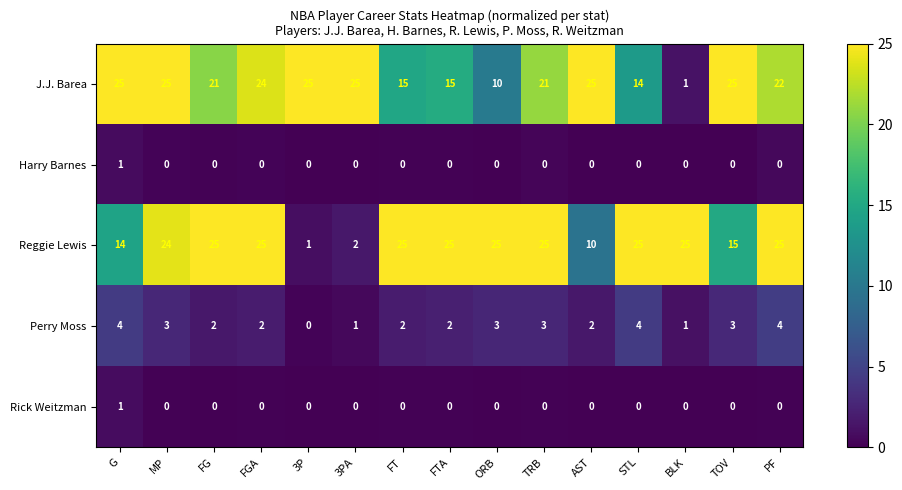

At which category is the sum across all series the highest?

MP